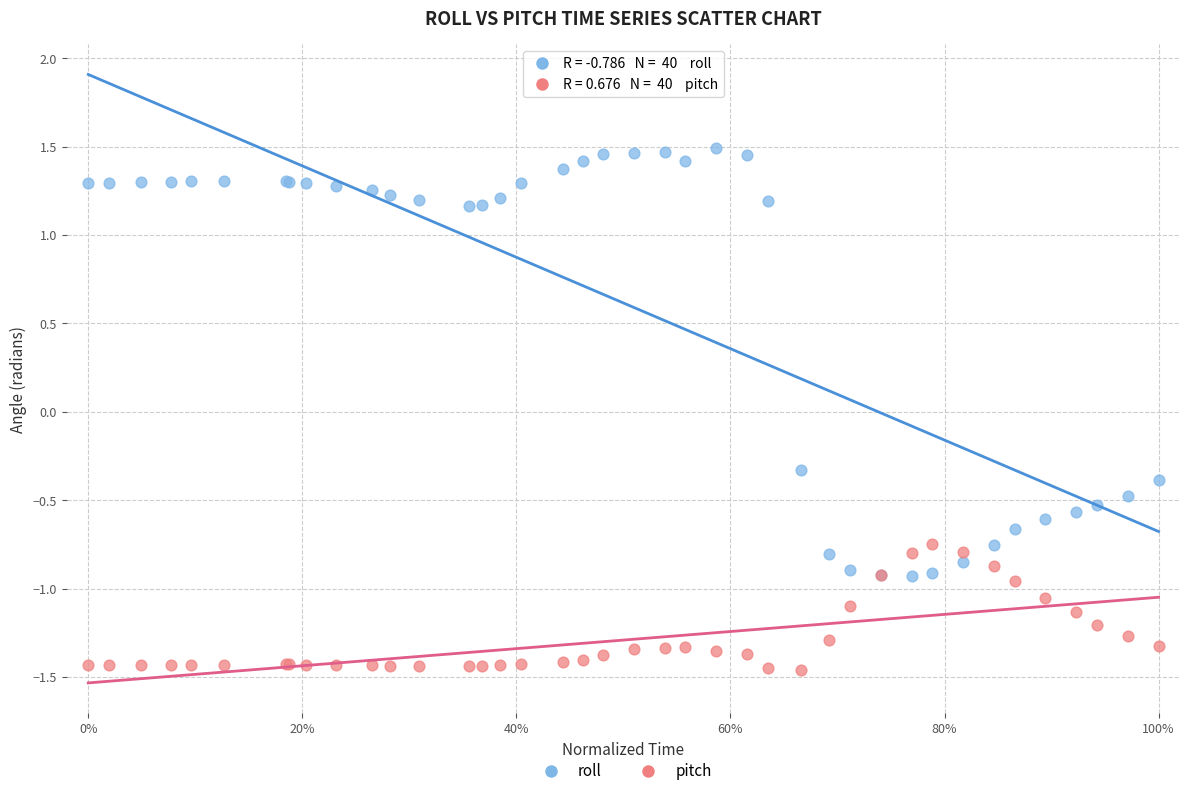

In the roll series, what Y value is closest to 0?

-0.3